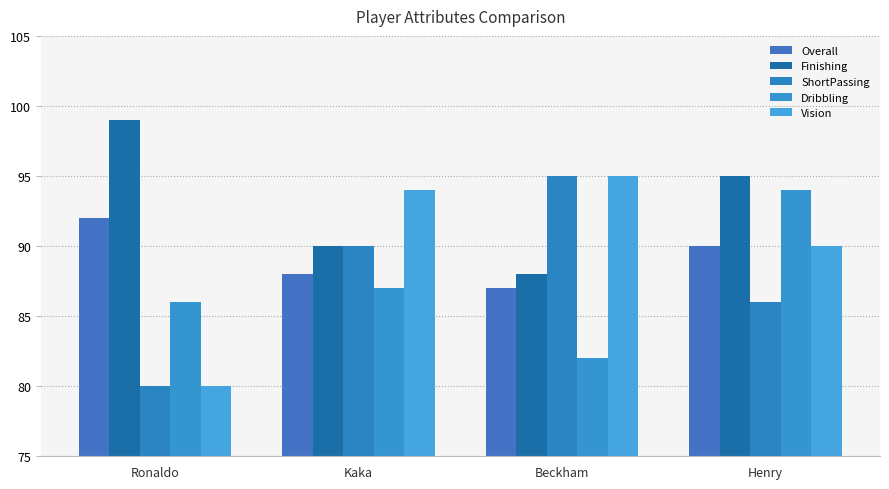

List the series in order of their peak value, highest first.

Finishing, ShortPassing, Vision, Dribbling, Overall